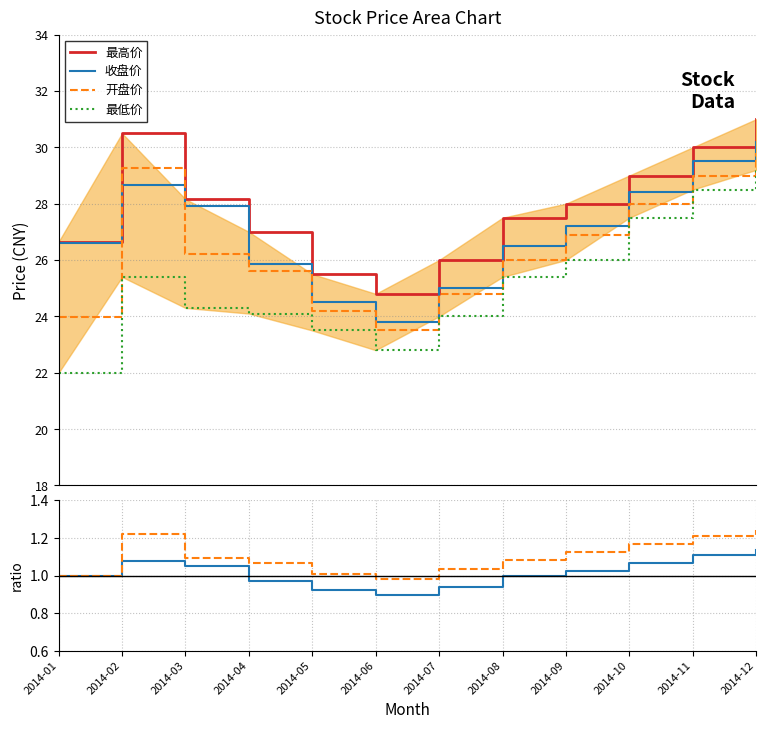

What is the sum of all 最高价 values?

334.1